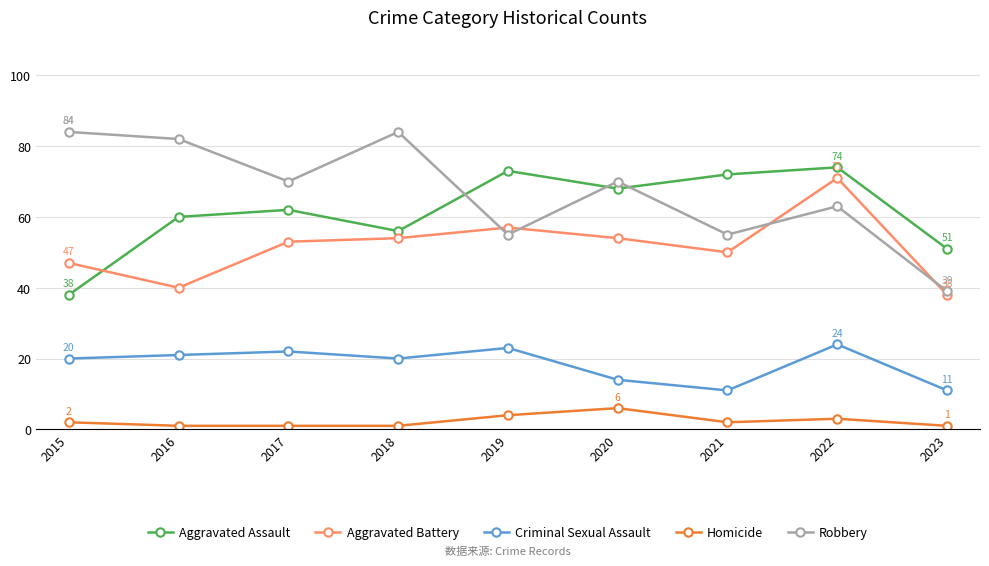

Which category has the highest value in the Homicide series?

2020